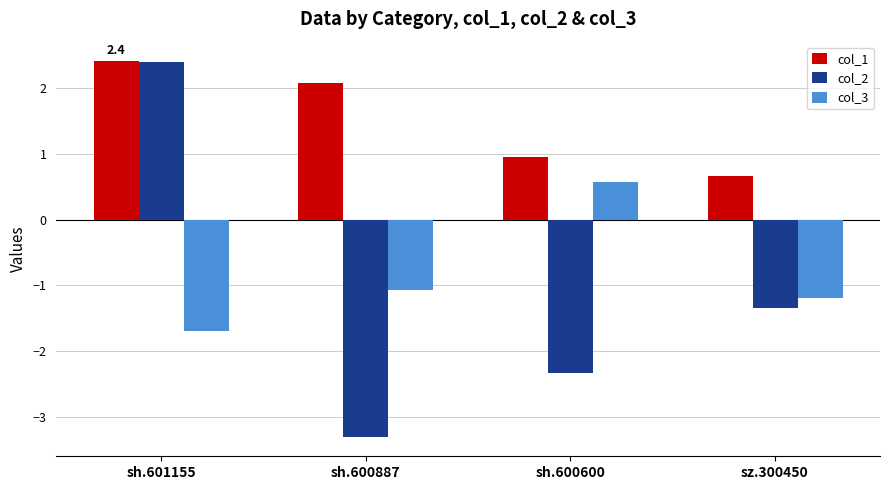

How many groups of bars are there?

4